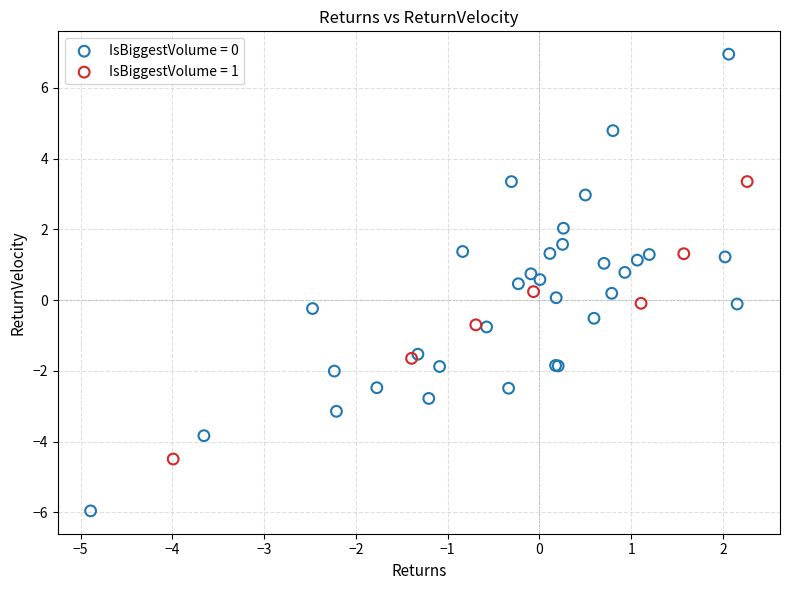

Which series reaches the maximum Y coordinate?

IsBiggestVolume = 0